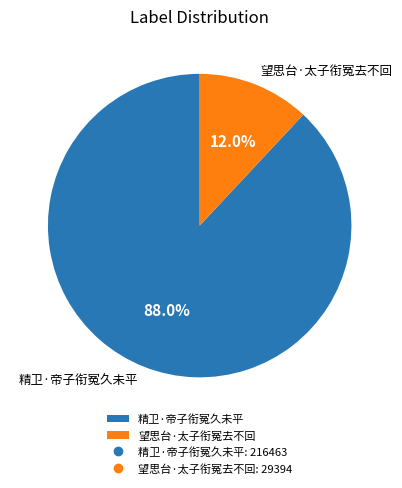

Combined, do 精卫·帝子衔冤久未平 and 望思台·太子衔冤去不回 account for over 50%?

Yes